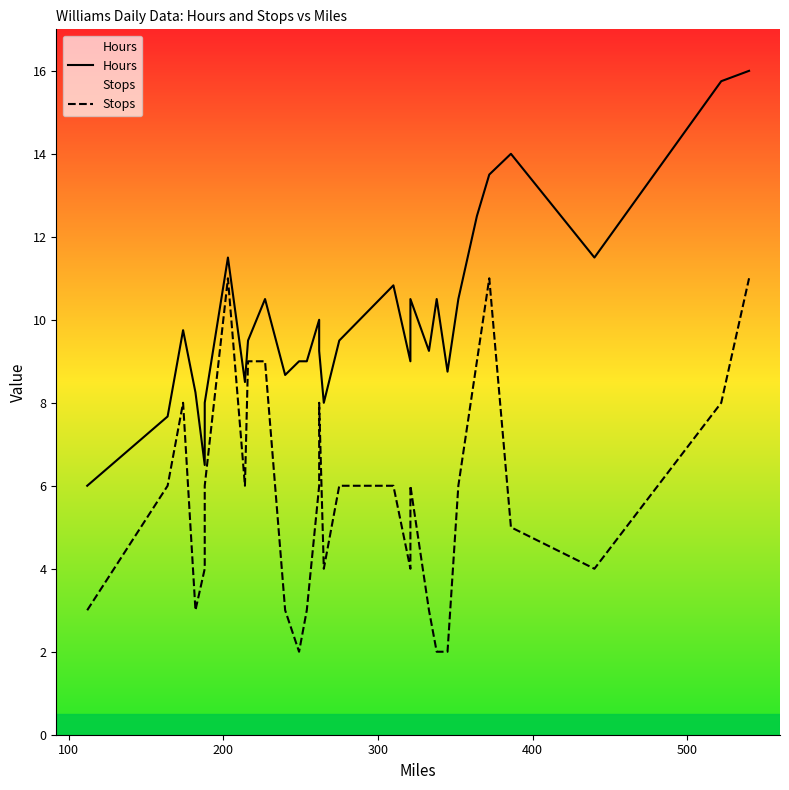

Is this an area chart (filled region under the line)?

No